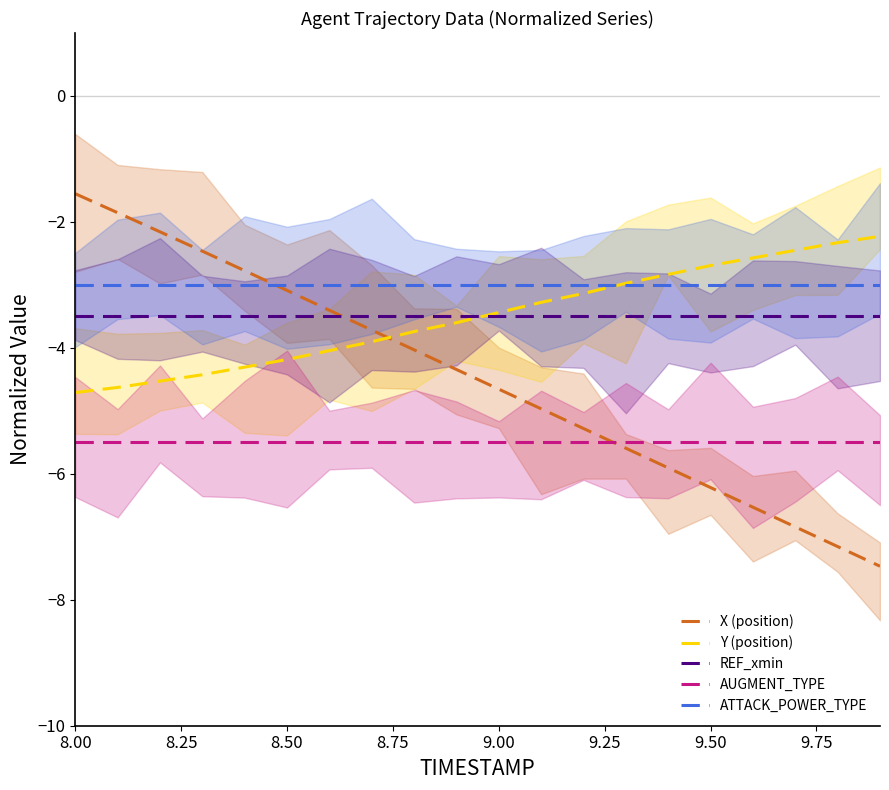

What is the lowest value of the Y (position) series?

-4.7